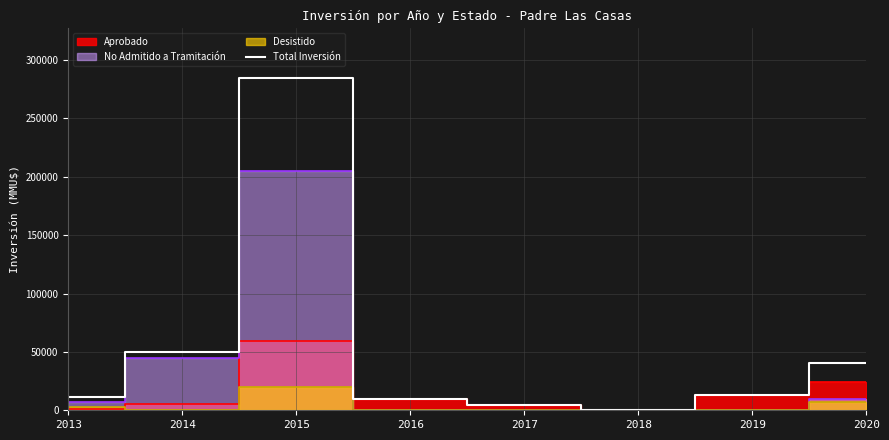

Between 2013 and 2020, which is larger?

2020